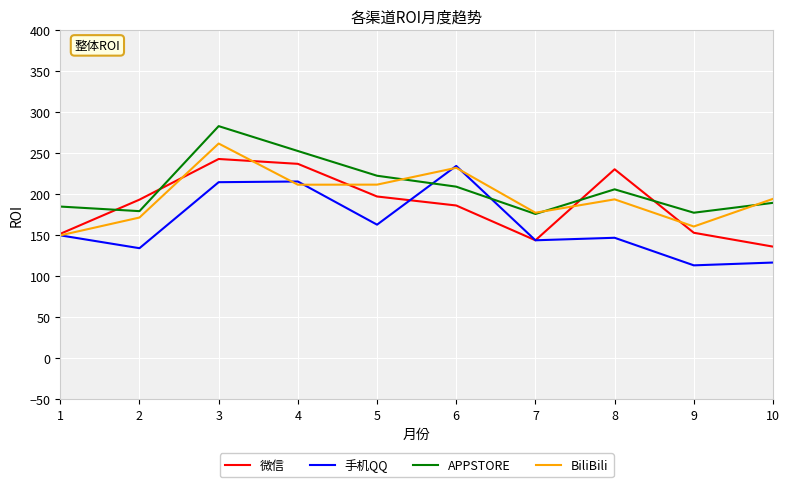

At how many categories does at least one series exceed 237?

2